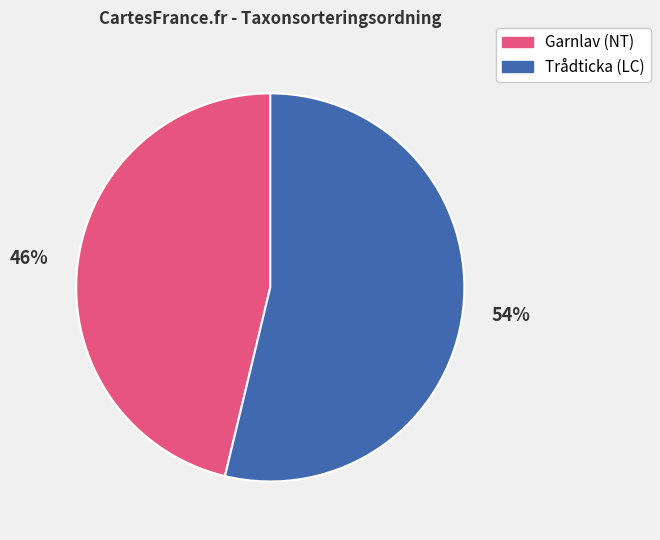

To the nearest percent, what is the average slice percentage?

50%